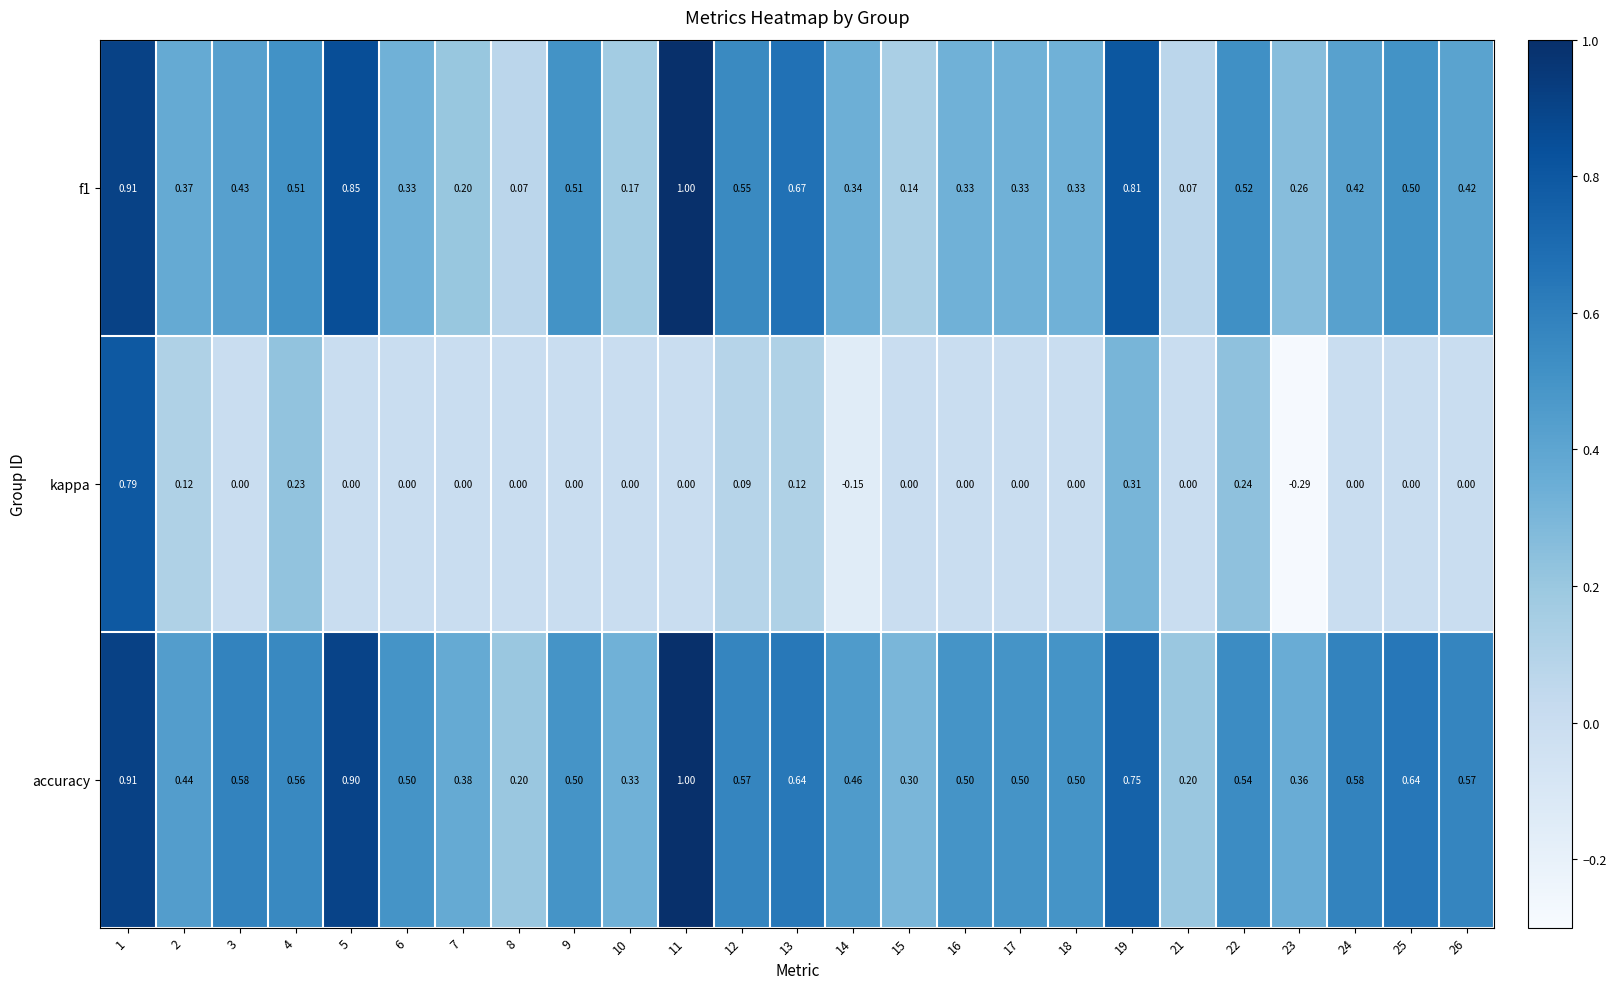

Between 6 and 10, which series saw the biggest shift?

accuracy